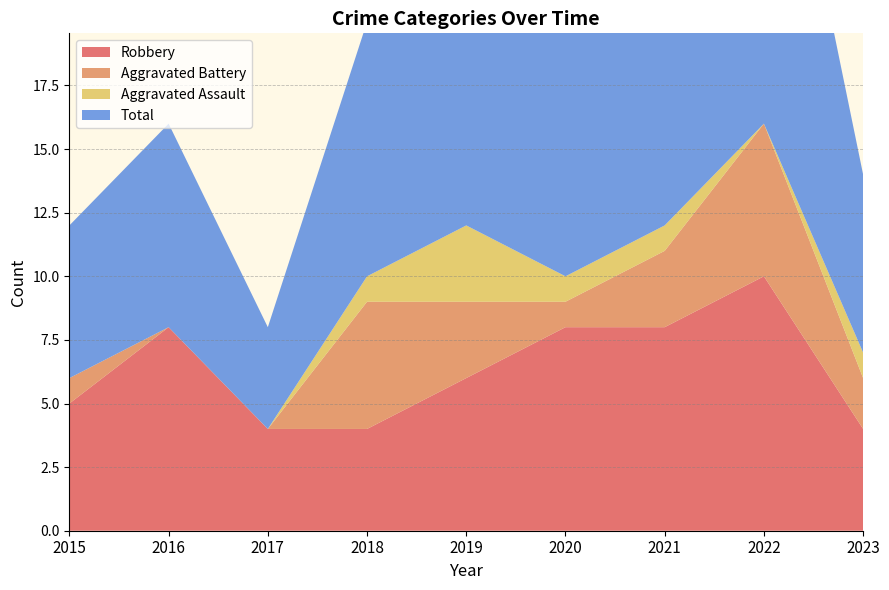

Reading left to right, extract all data points from this chart.

Robbery: 2015=5	2016=8	2017=4	2018=4	2019=6	2020=8	2021=8	2022=10	2023=4
Aggravated Battery: 2015=1	2016=0	2017=0	2018=5	2019=3	2020=1	2021=3	2022=6	2023=2
Aggravated Assault: 2015=0	2016=0	2017=0	2018=1	2019=3	2020=1	2021=1	2022=0	2023=1
Total: 2015=6	2016=8	2017=4	2018=10	2019=13	2020=10	2021=12	2022=17	2023=7